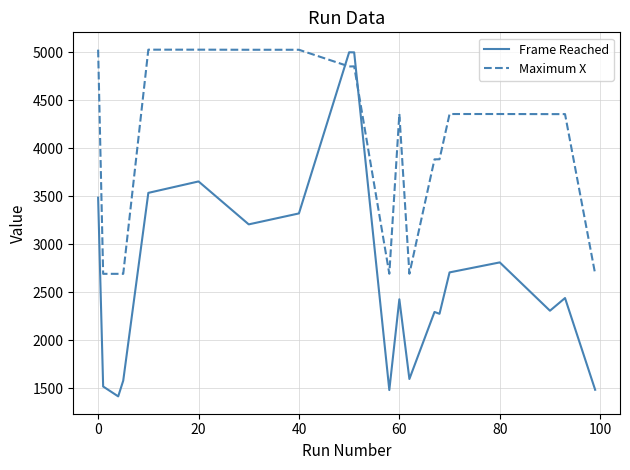

How many intersections are there between Maximum X and Frame Reached?

2